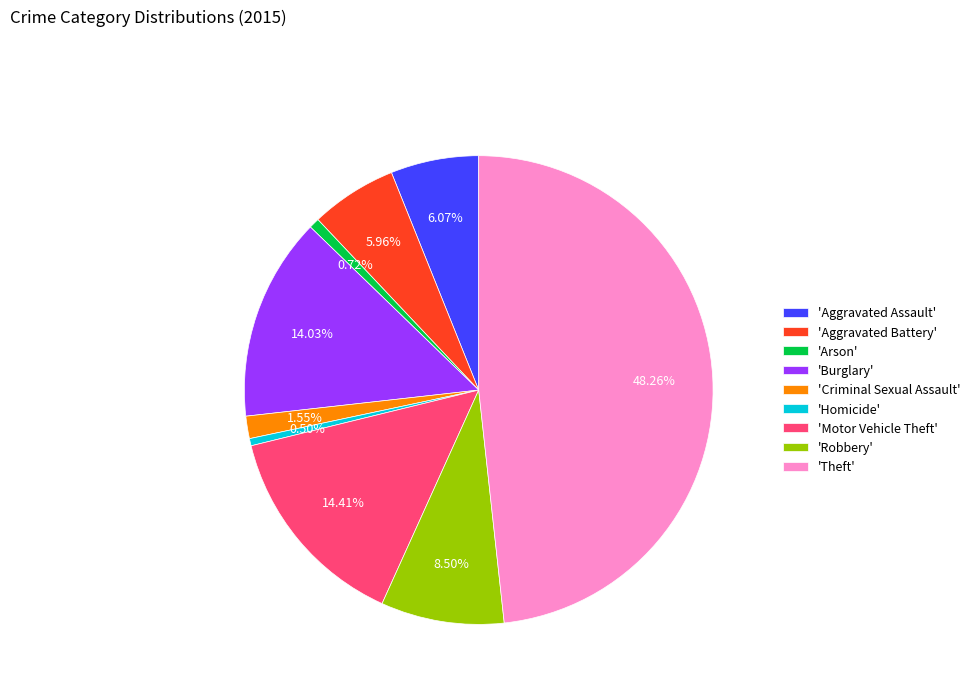

Which category has the biggest portion of the pie?

'Theft'